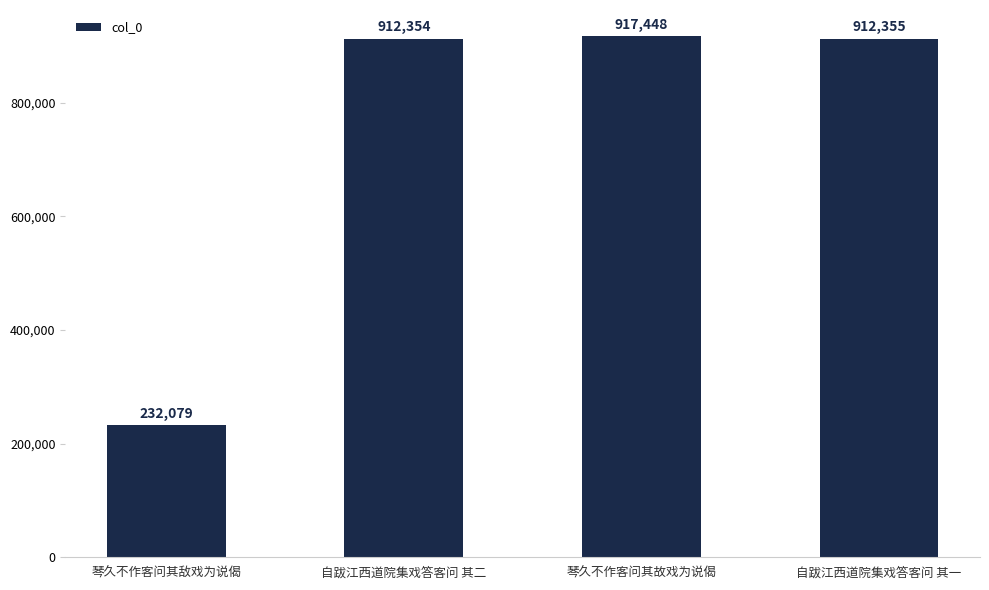

What is the sum of the values at 自跋江西道院集戏答客问 其二 and 琴久不作客问其敌戏为说偈?

1144433